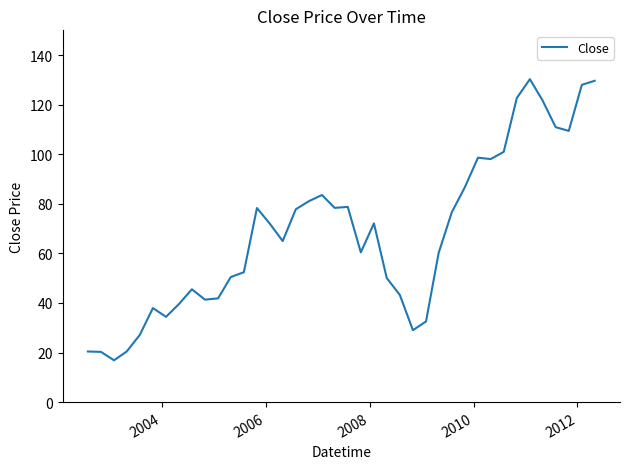

What is the greatest value displayed?

130.3